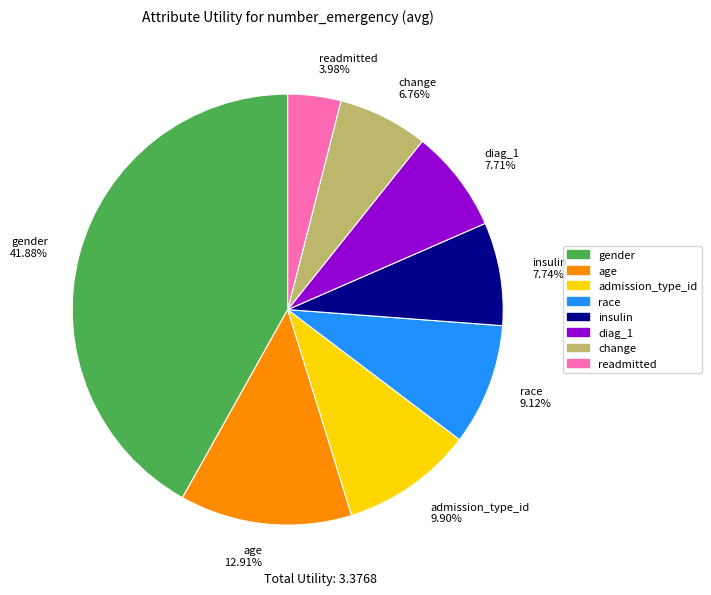

Count the number of slices in the pie.

8